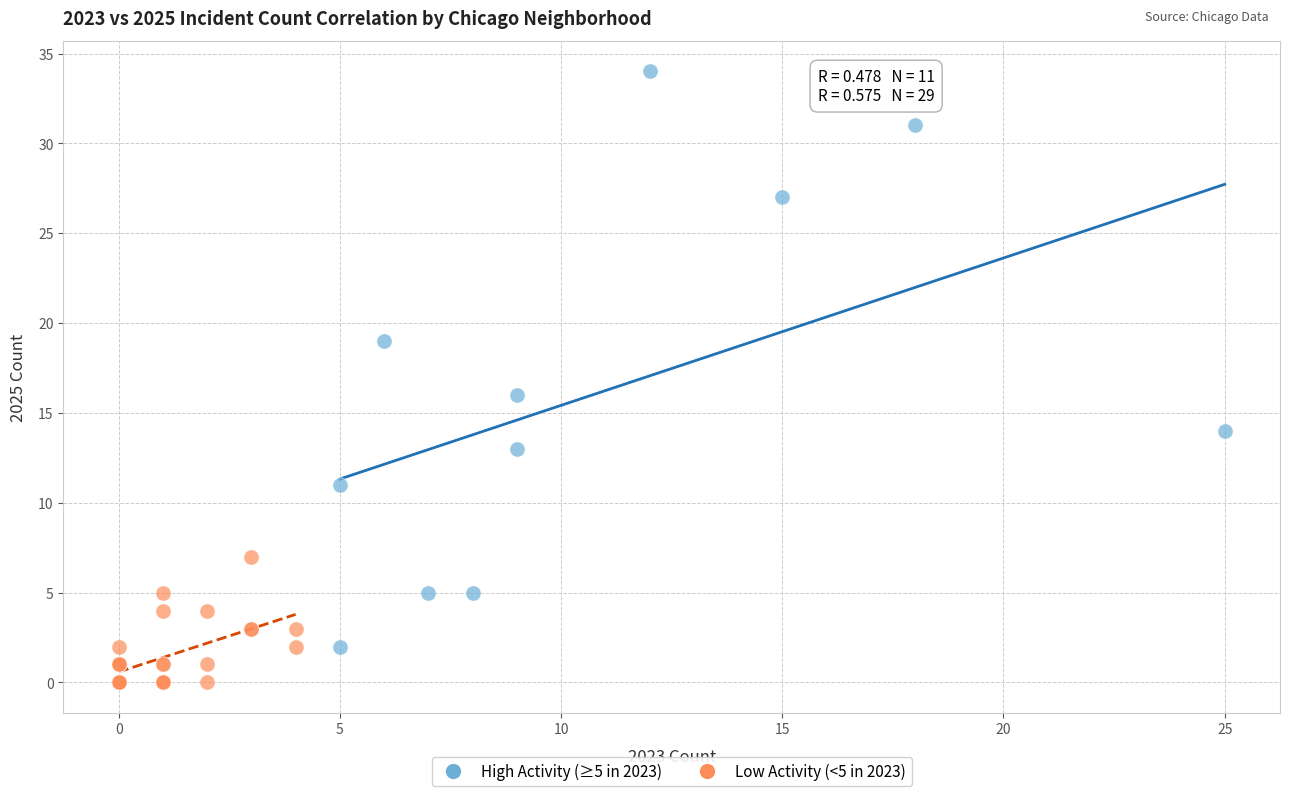

Which series reaches the maximum Y coordinate?

High Activity (≥5 in 2023)